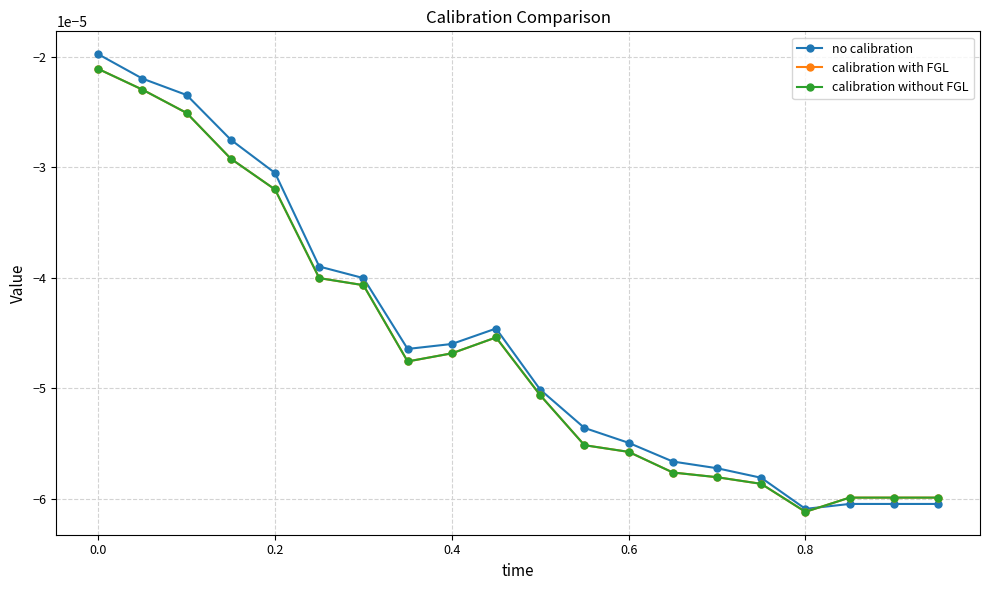

Is this an area chart (filled region under the line)?

No